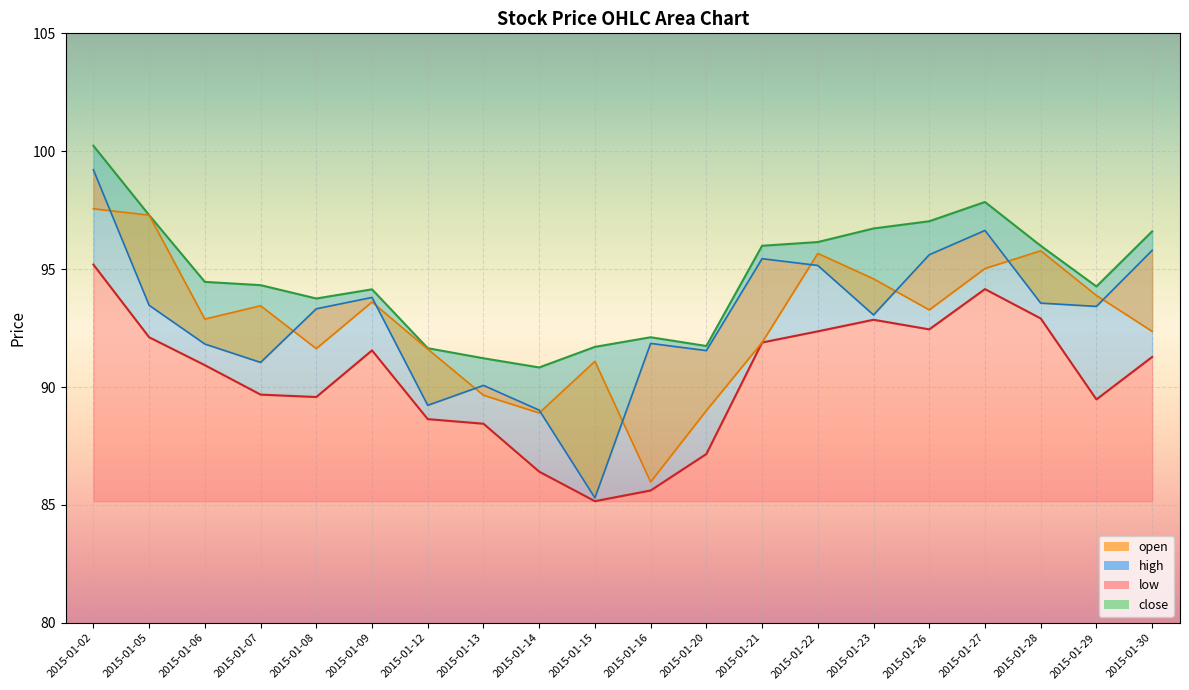

At which category is the sum across all series the highest?

2015-01-02